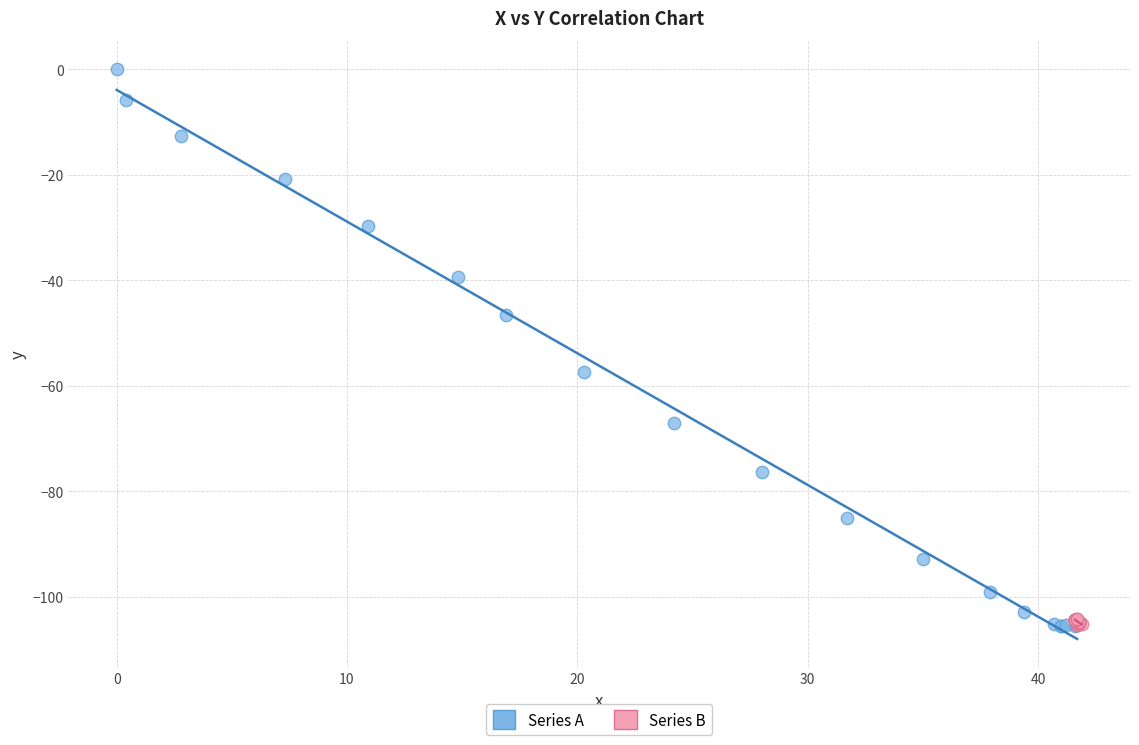

Which series contains the highest Y value?

Series A